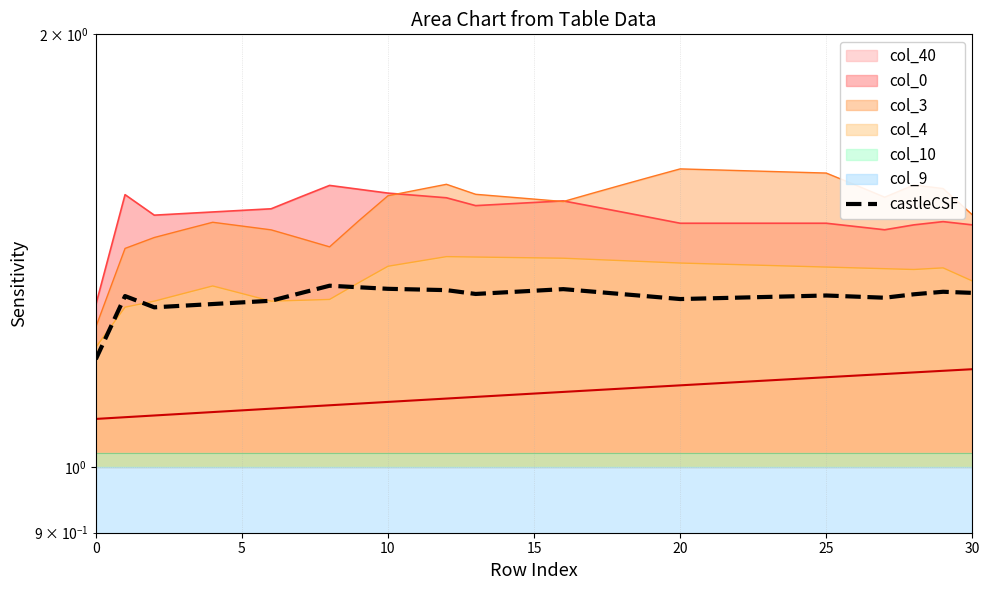

True or false: the data shows 1.3 at 9.

True